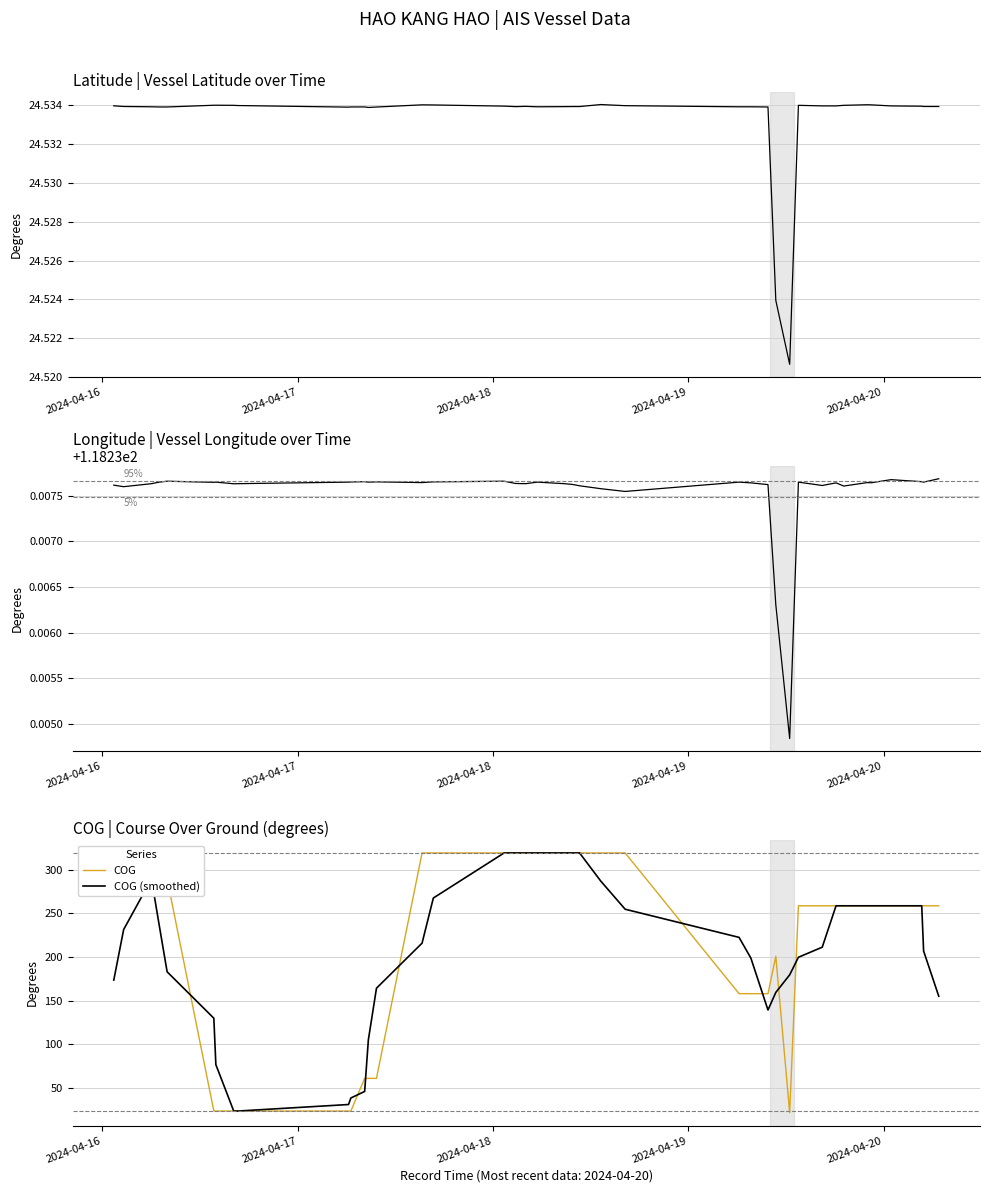

How many interior local valleys does the Latitude series have?

5